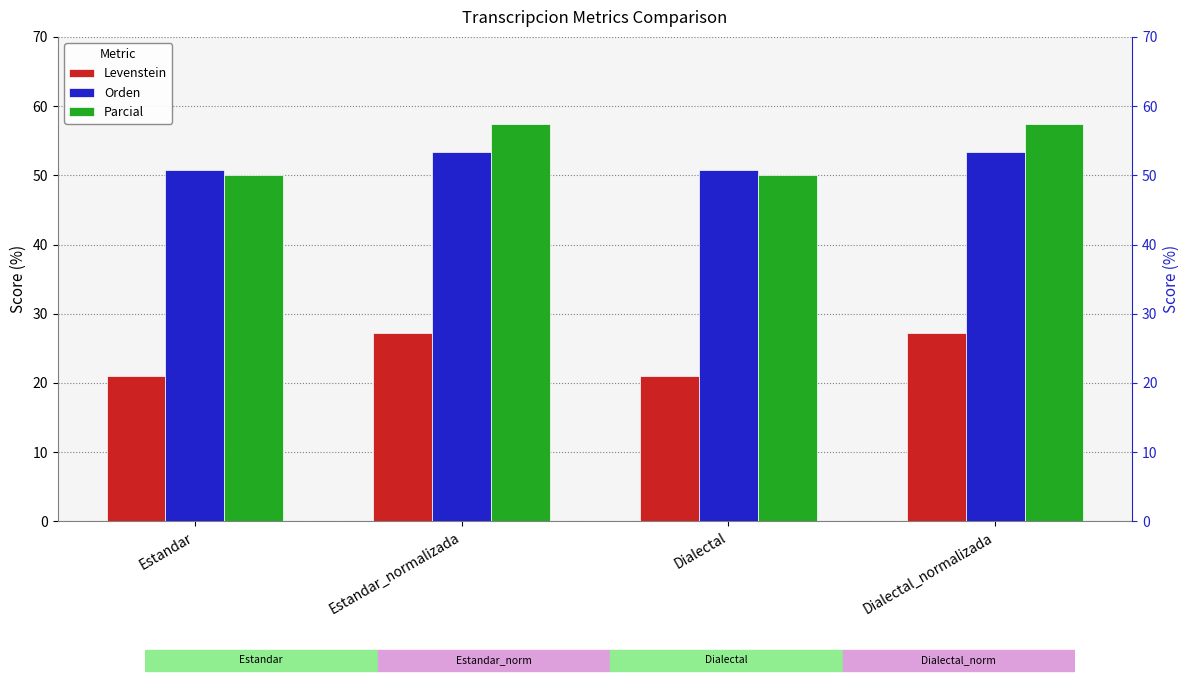

How many groups of bars are there?

4